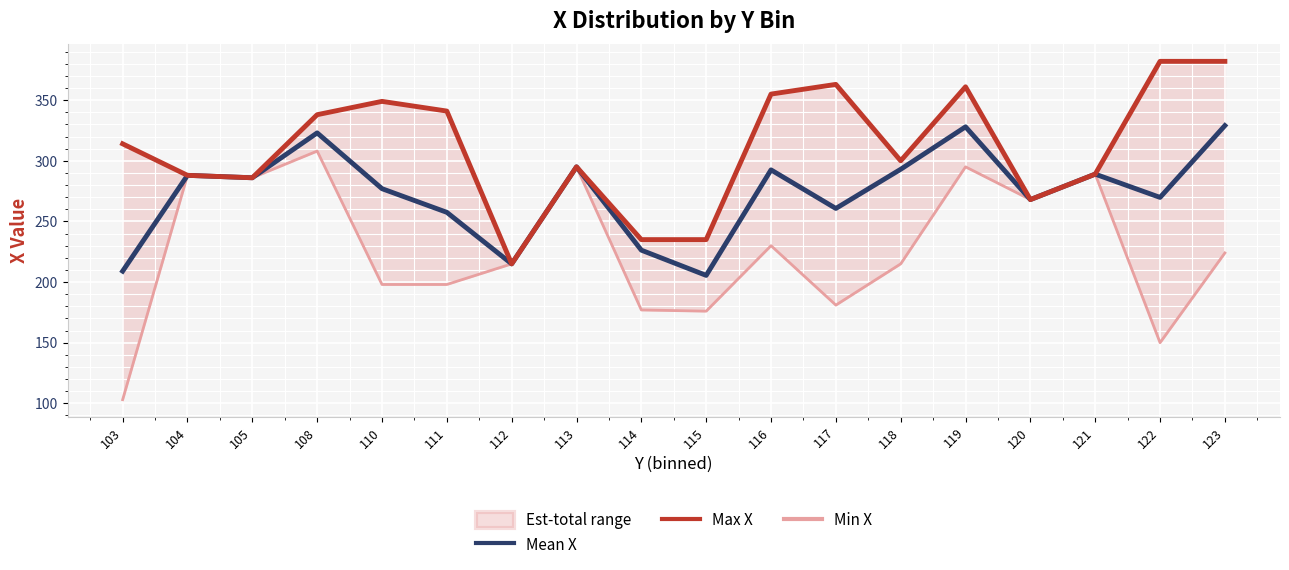

Which series has the largest range (max minus min)?

Min X